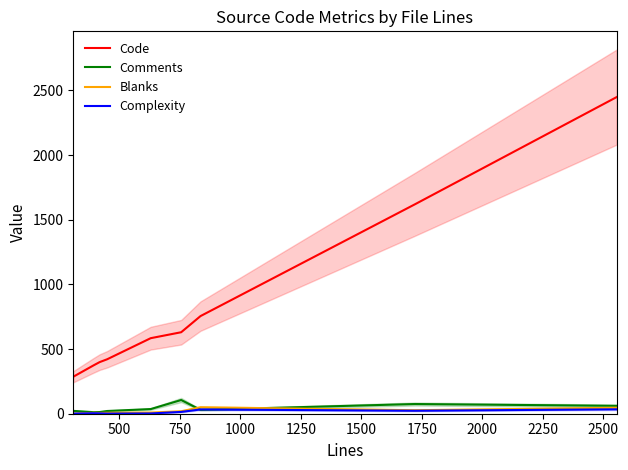

How many distinct data groups are displayed?

4